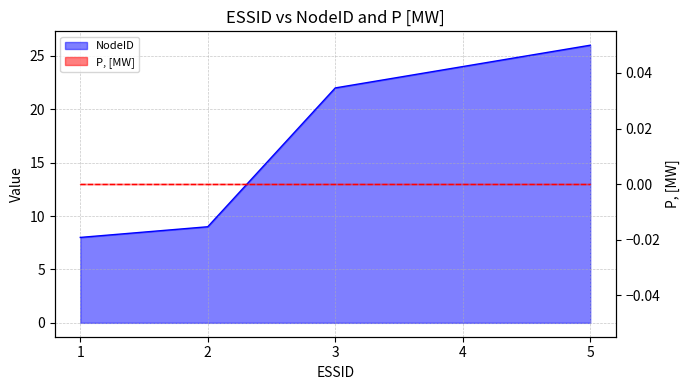

Reading left to right, transcribe all the data shown in this chart.

1=8	2=9	3=22	4=24	5=26